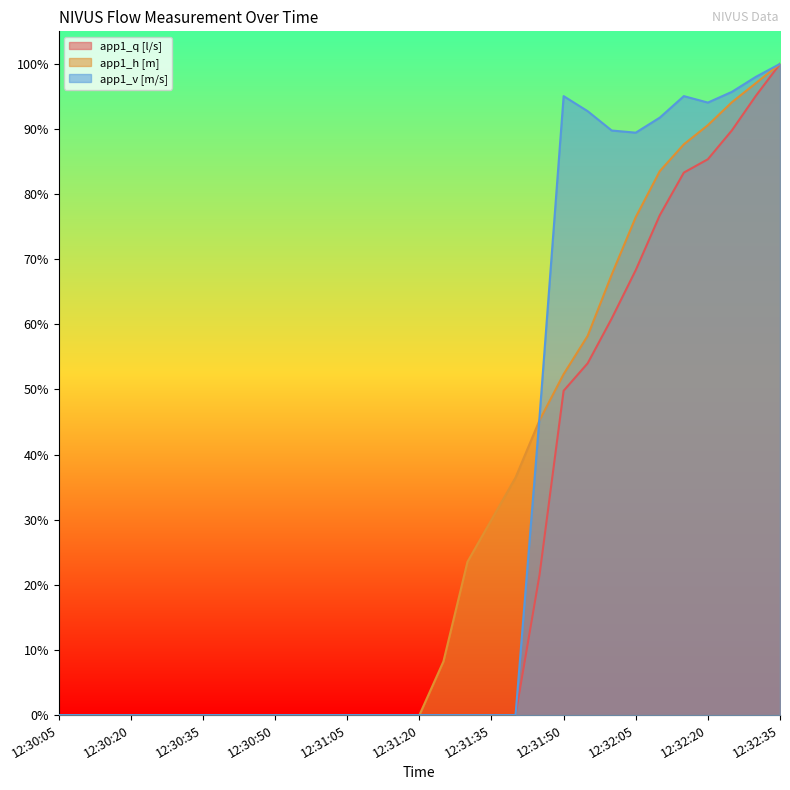

Reading left to right, extract all data points from this chart.

app1_q [l/s]: 0.0	0.0	0.0	0.0	0.0	0.0	0.0	0.0	0.0	0.0	0.0	0.0	0.0	0.0	0.0	0.0	0.0	0.0	0.0	0.0	0.2	0.5	0.5	0.6	0.7	0.8	0.8	0.9	0.9	1.0	1.0
app1_h [m]: 0.0	0.0	0.0	0.0	0.0	0.0	0.0	0.0	0.0	0.0	0.0	0.0	0.0	0.0	0.0	0.0	0.1	0.2	0.3	0.4	0.5	0.5	0.6	0.7	0.8	0.8	0.9	0.9	0.9	1.0	1.0
app1_v [m/s]: 0.0	0.0	0.0	0.0	0.0	0.0	0.0	0.0	0.0	0.0	0.0	0.0	0.0	0.0	0.0	0.0	0.0	0.0	0.0	0.0	0.5	1.0	0.9	0.9	0.9	0.9	1.0	0.9	1.0	1.0	1.0